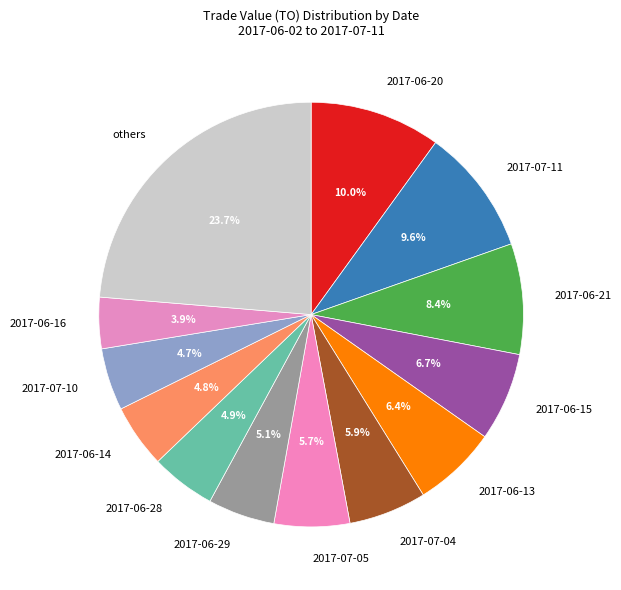

What is the ratio of the value at 2017-07-04 to the value at 2017-06-28?

1.2